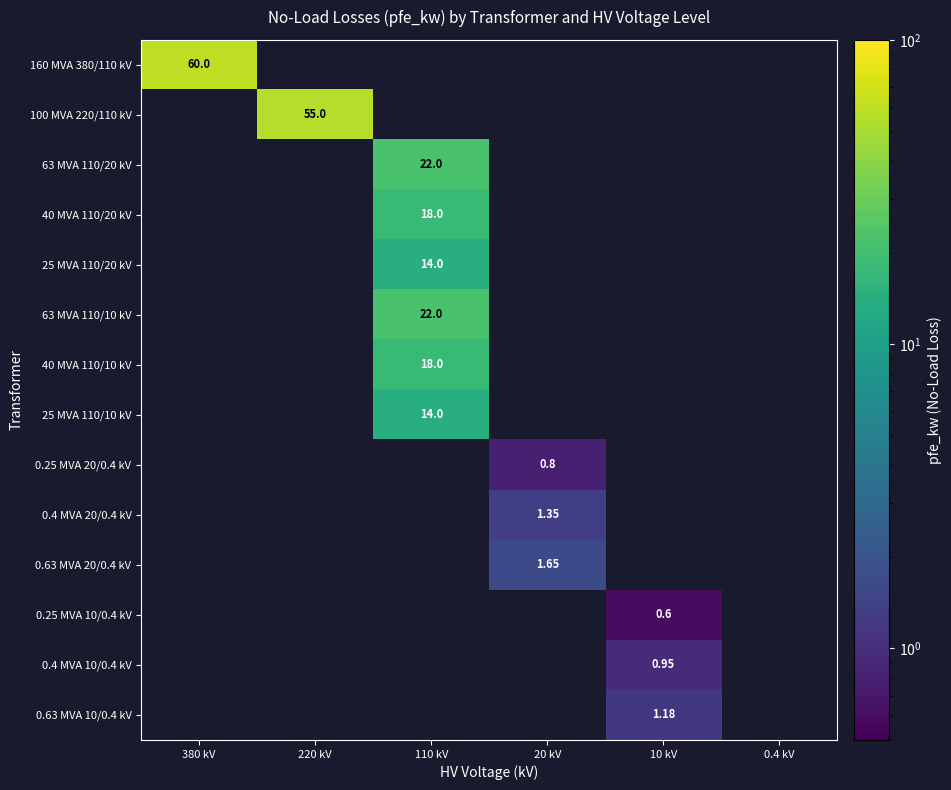

Rank the series at 220 kV from highest to lowest value.

100 MVA 220/110 kV, 160 MVA 380/110 kV, 63 MVA 110/20 kV, 40 MVA 110/20 kV, 25 MVA 110/20 kV, 63 MVA 110/10 kV, 40 MVA 110/10 kV, 25 MVA 110/10 kV, 0.25 MVA 20/0.4 kV, 0.4 MVA 20/0.4 kV, 0.63 MVA 20/0.4 kV, 0.25 MVA 10/0.4 kV, 0.4 MVA 10/0.4 kV, 0.63 MVA 10/0.4 kV